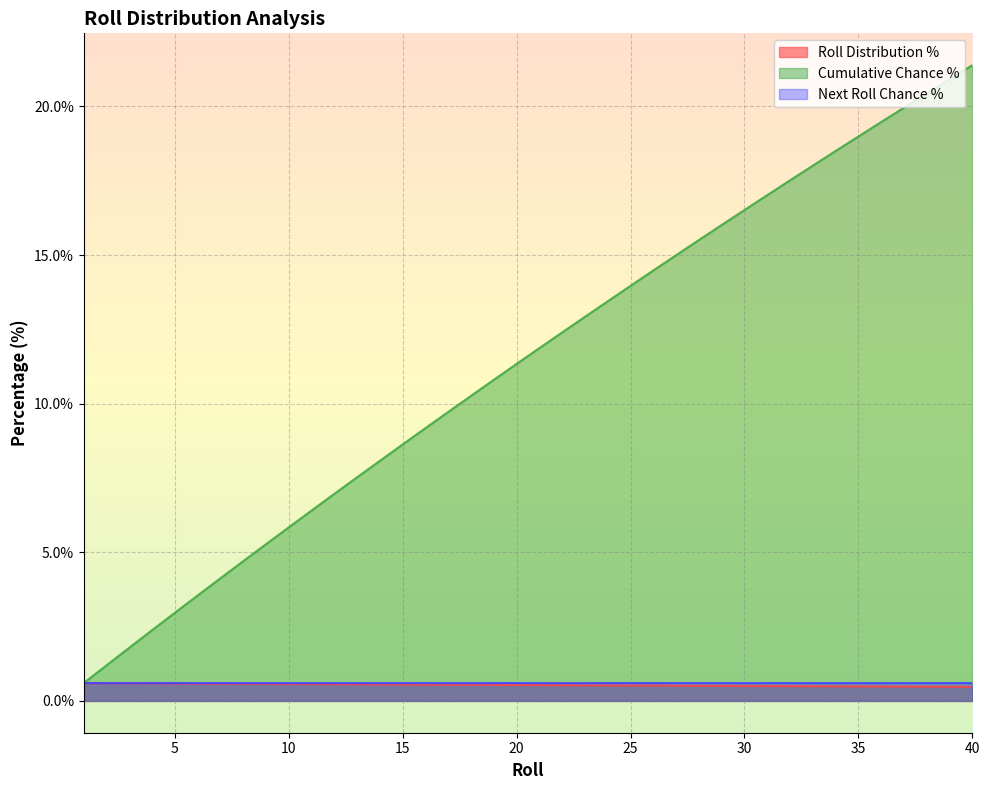

What are all the series names shown in the legend?

Roll Distribution %, Cumulative Chance %, Next Roll Chance %